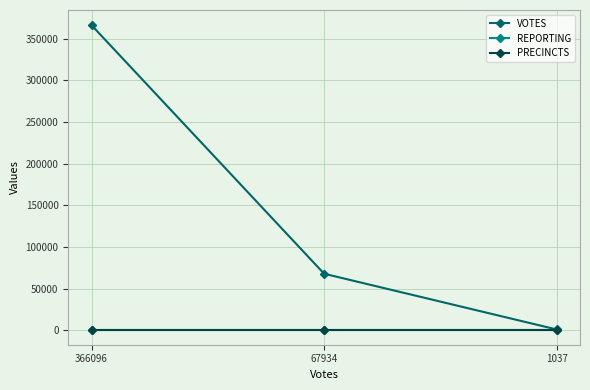

At 67934, list the series in order from largest to smallest.

VOTES, REPORTING, PRECINCTS